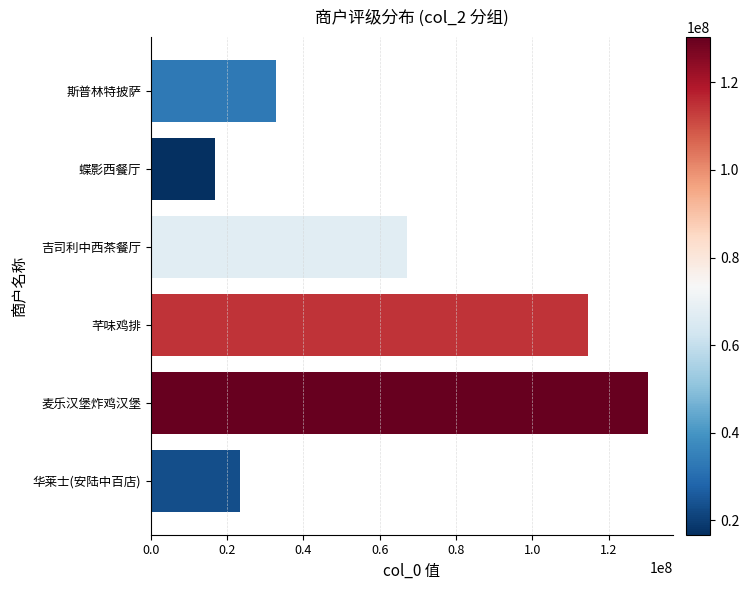

What is the minimum value shown in the chart?

16722441